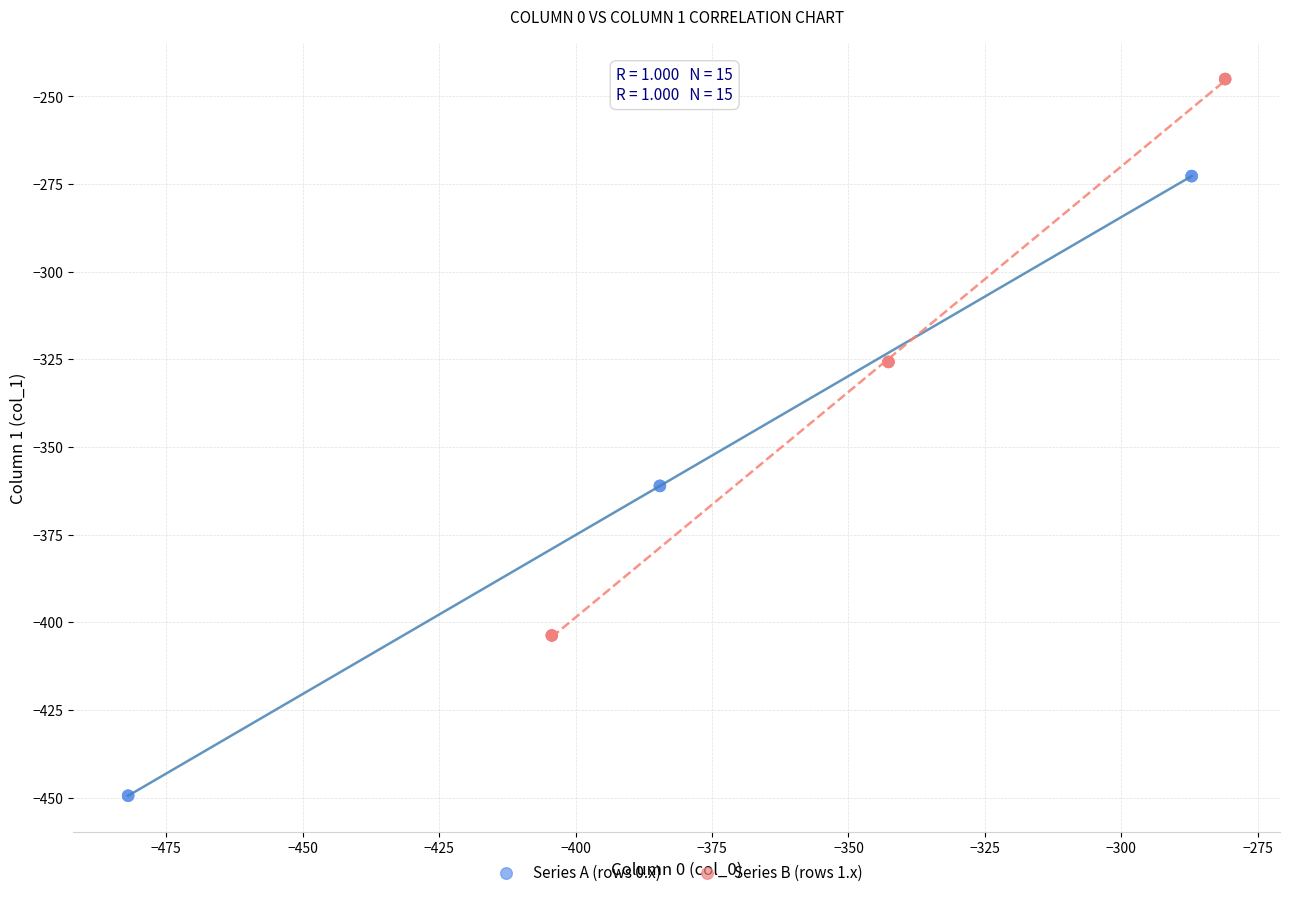

What are all the series names shown in the legend?

Series A (rows 0.x), Series B (rows 1.x)